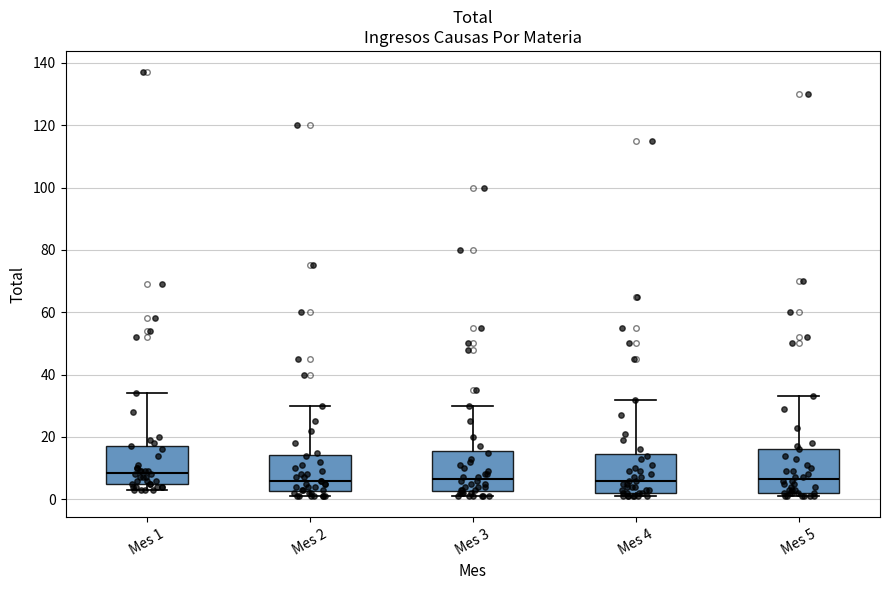

Reading left to right, read every box against the y-axis: the position of its median line, the range the box covers, and the ends of its whiskers. The values are not printed on the chart, so give them approximately, as read against the axis.

Mes 1: median 8, box 6 to 18, whiskers 4 to 34
Mes 2: median 6, box 2 to 14, whiskers 2 (just below the box's lower edge) to 30
Mes 3: median 6, box 2 to 16, whiskers 2 (just below the box's lower edge) to 30
Mes 4: median 6, box 2 to 14, whiskers 2 (just below the box's lower edge) to 32
Mes 5: median 6, box 2 to 16, whiskers 2 (just below the box's lower edge) to 34